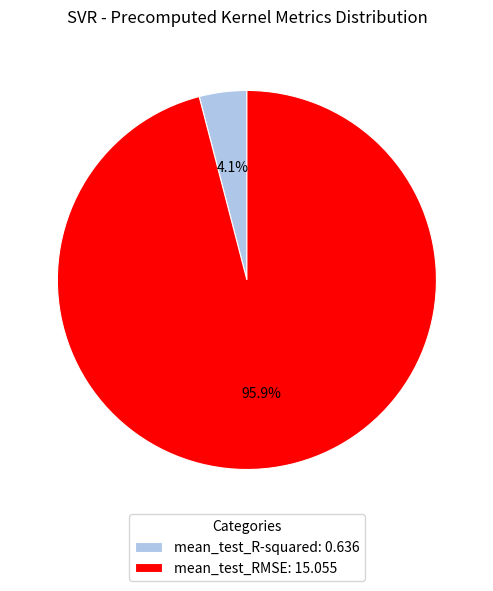

To the nearest percent, what portion does mean_test_RMSE represent?

96%